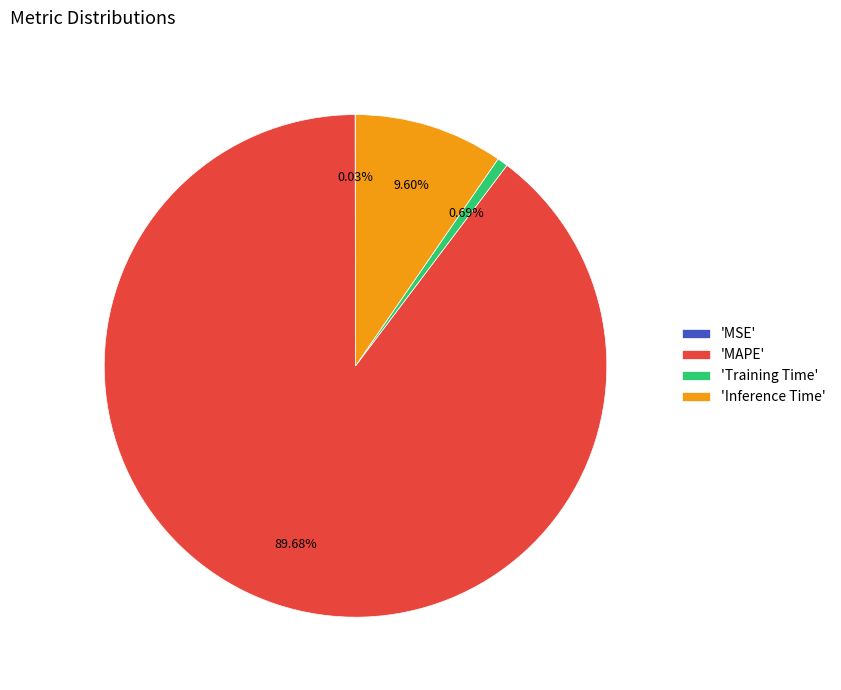

Which category accounts for the majority?

'MAPE'